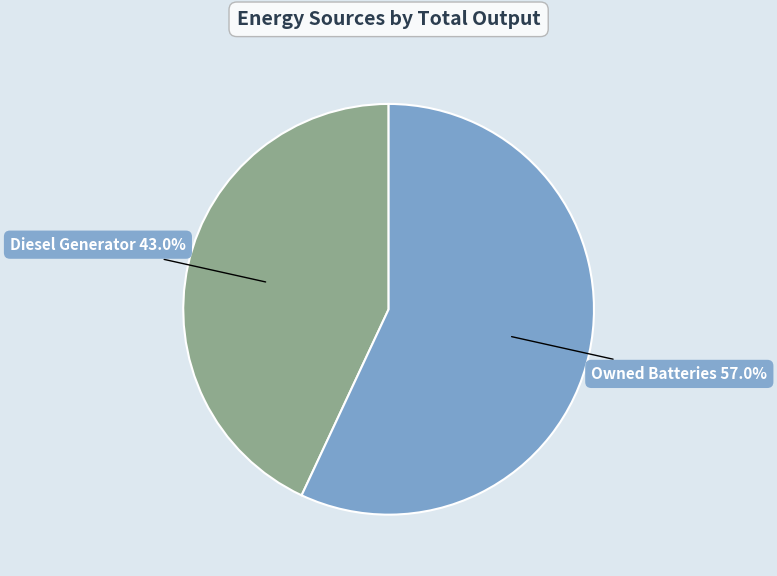

Does any single category account for the majority?

Yes